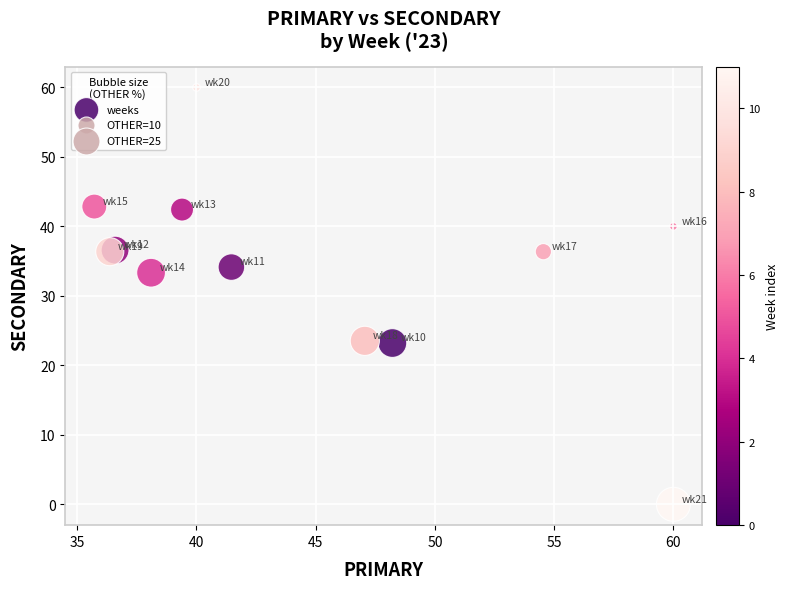

What Y value in the scatter plot is closest to 30?

33.3